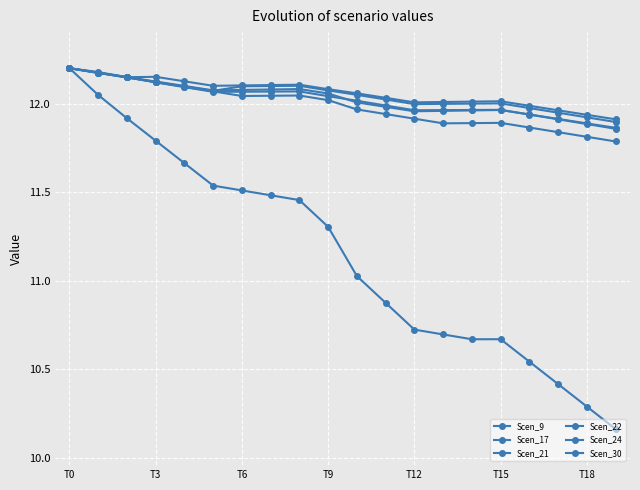

Which series has the widest spread of values?

Scen_9